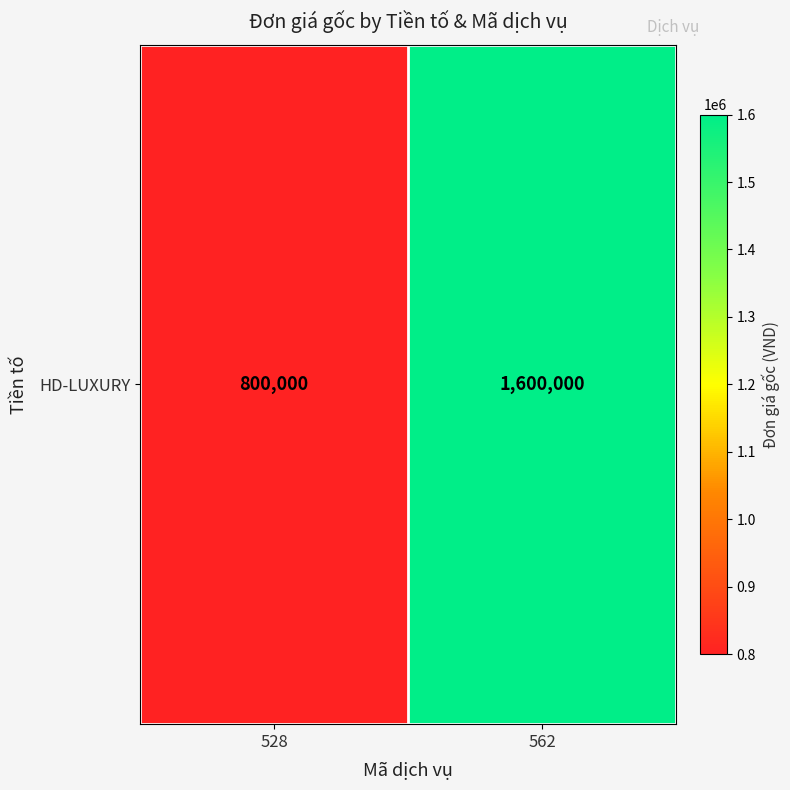

What is the ratio of the value at 562 to the value at 528?

2.0